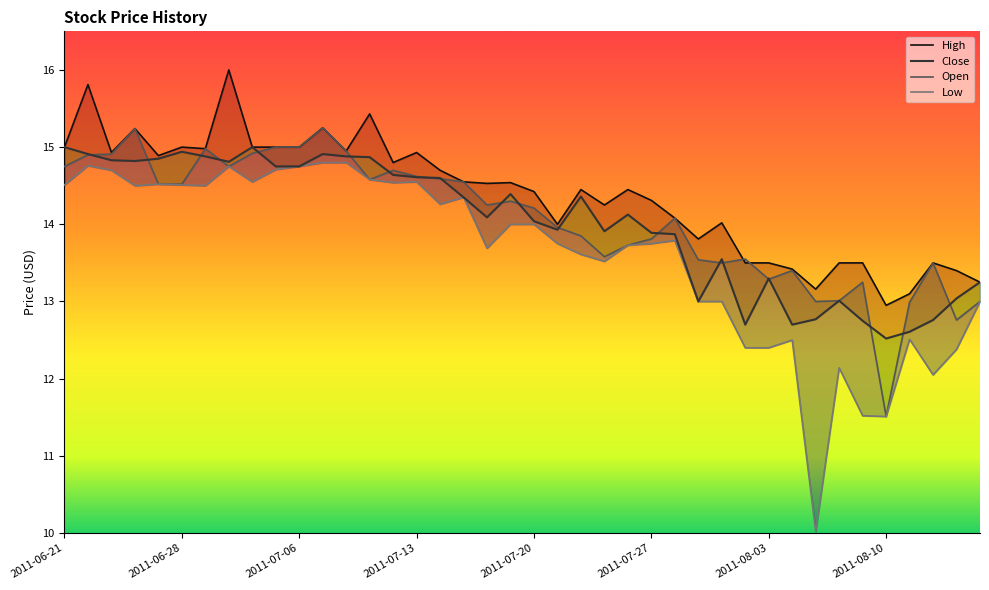

How many values in the Open series are below 14?

18